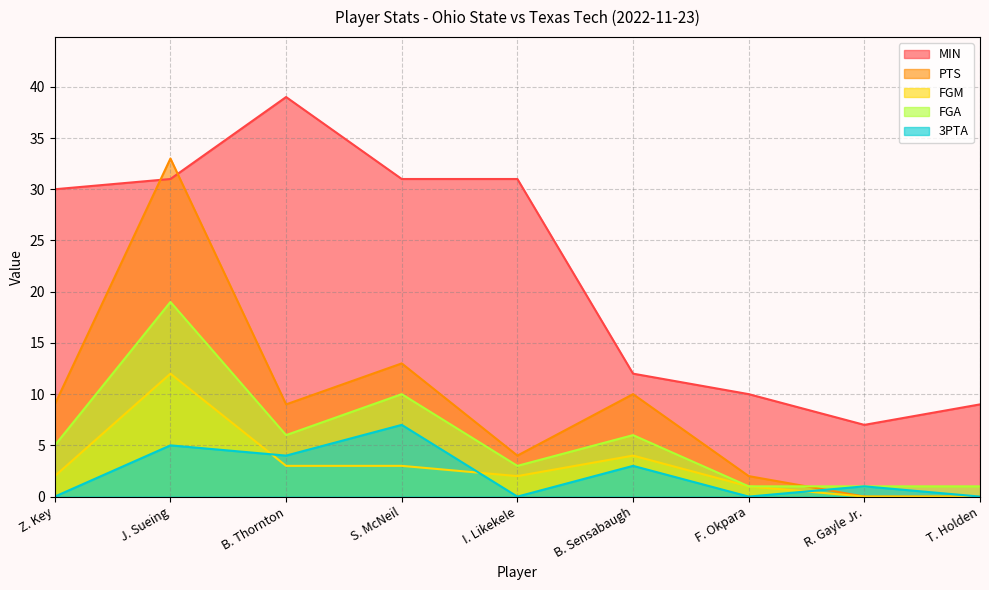

What is the label of the 3rd point from the left?

B. Thornton